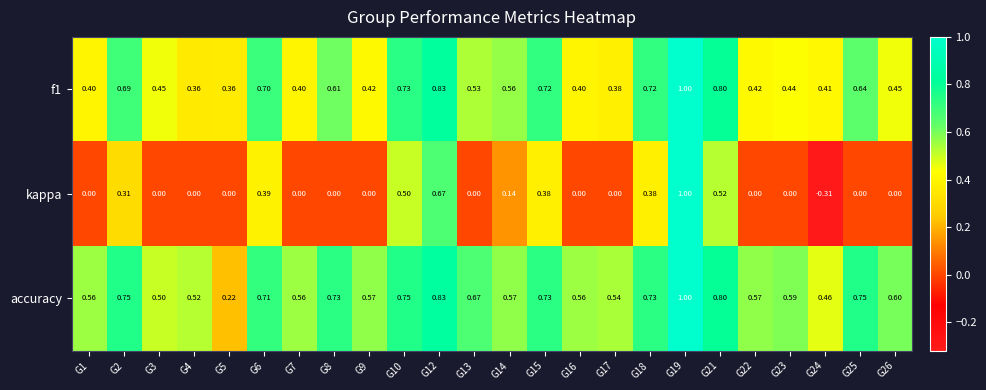

At which category is the sum across all series the highest?

G19